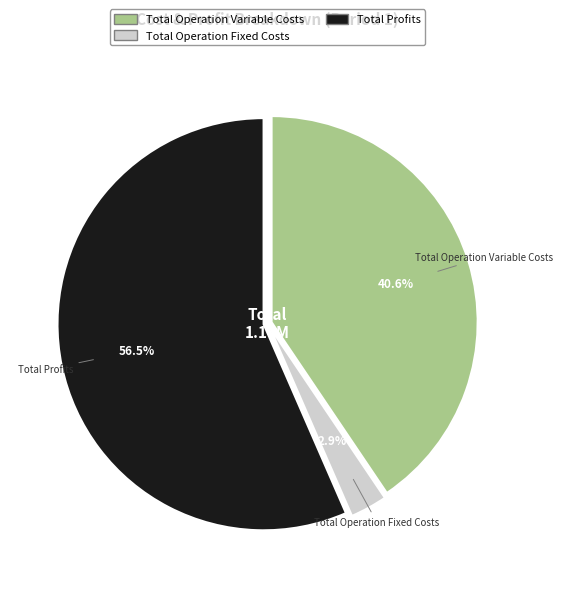

Is there any slice that represents more than half of the pie?

Yes